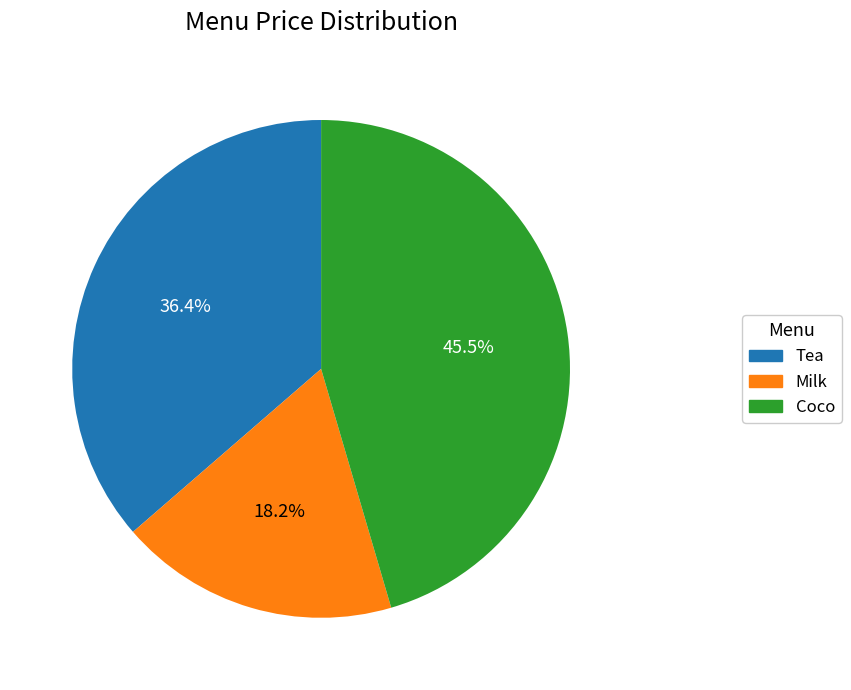

True or false: Tea accounts for 36% of the total.

True